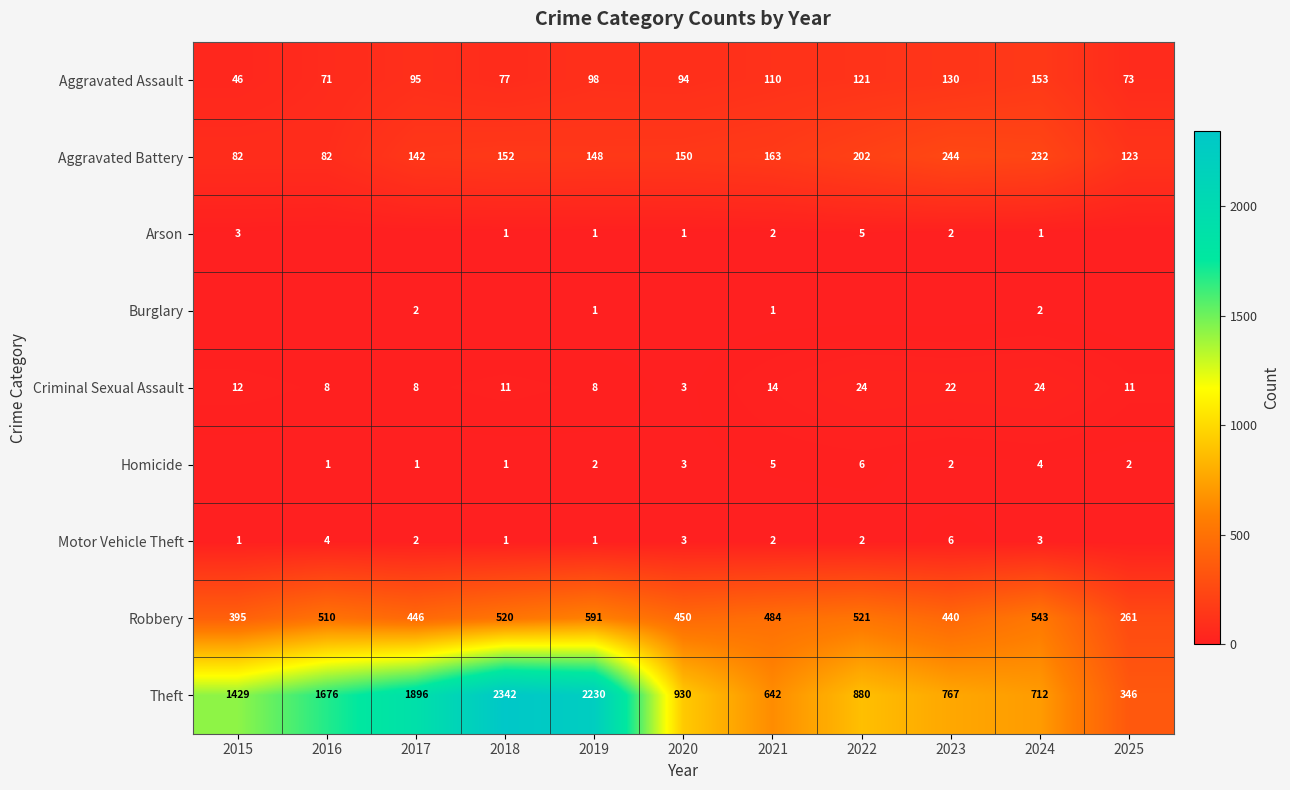

How many data points in Robbery are less than 484?

5